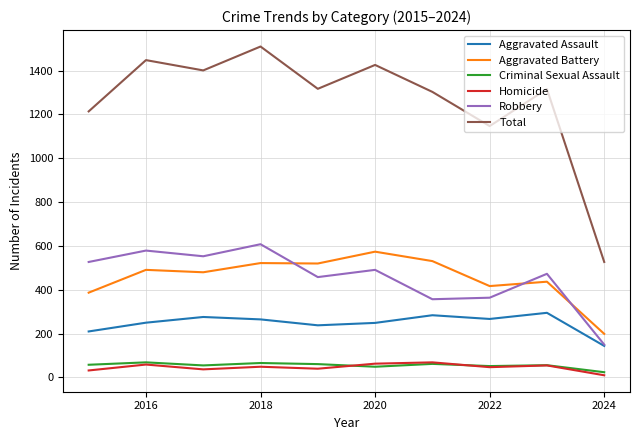

Which series has the largest total across all categories?

Total